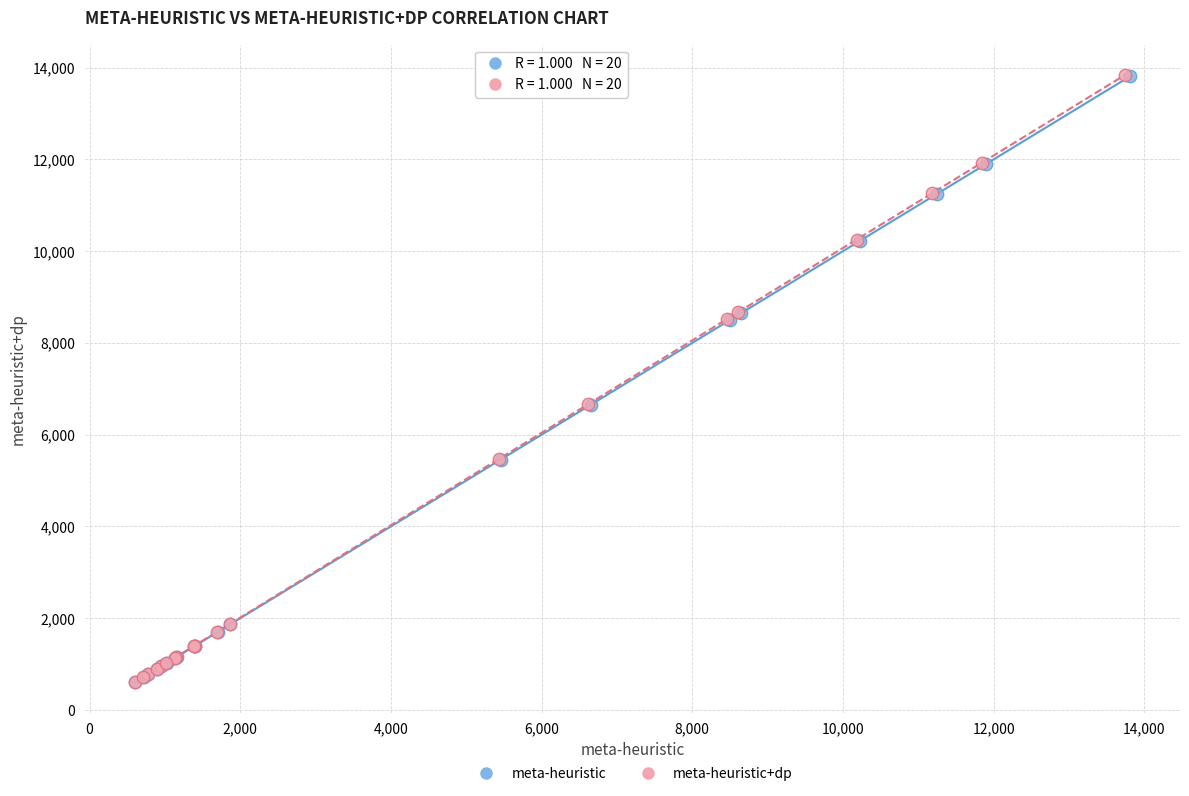

Which series has the widest spread of Y values?

meta-heuristic+dp